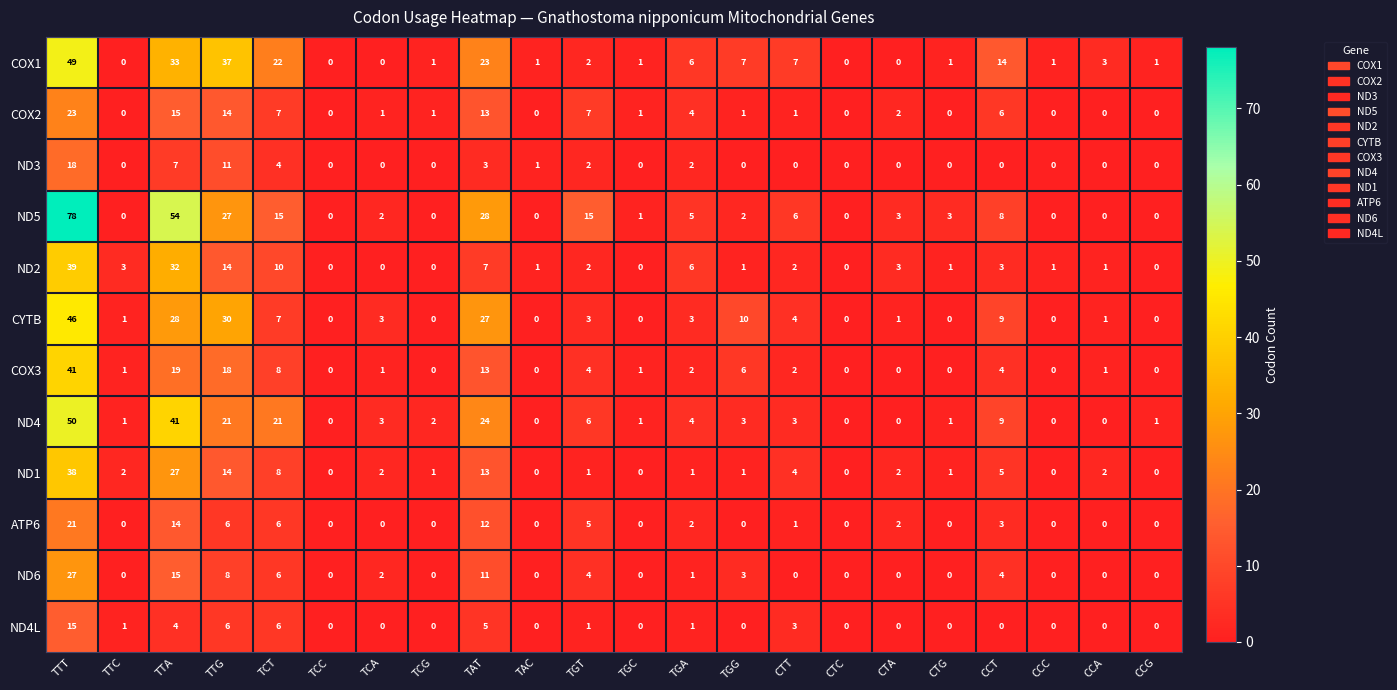

The ND5 series shows 28 at TAT. True or false?

True